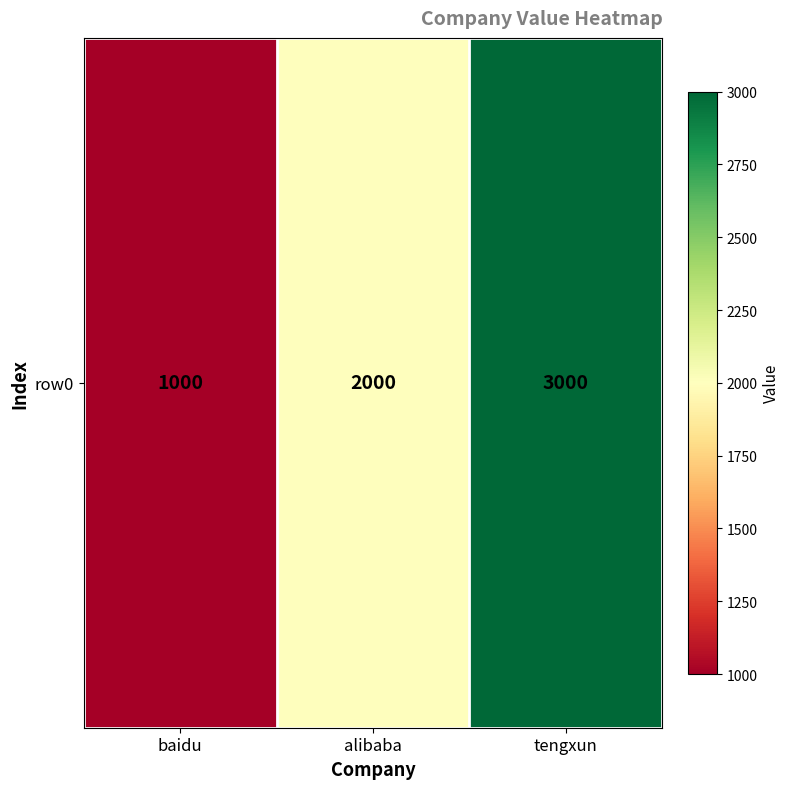

Read the value at alibaba, to the nearest 50.

2000